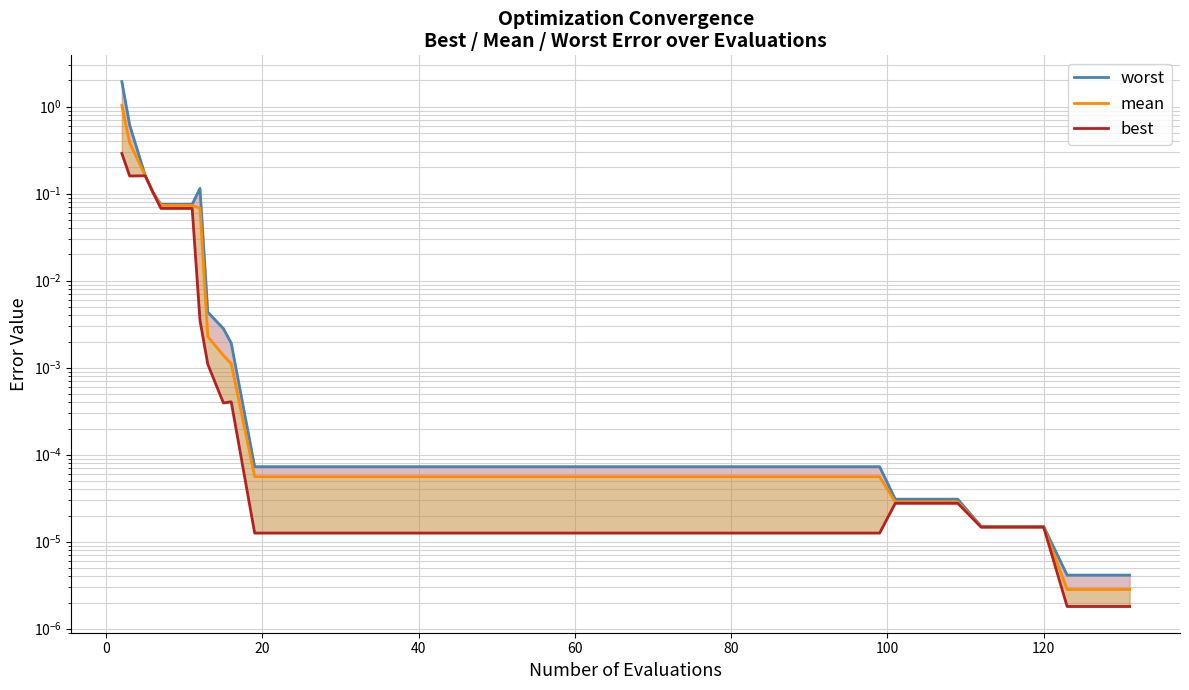

Rank the series by their maximum value, from lowest to highest.

best, mean, worst